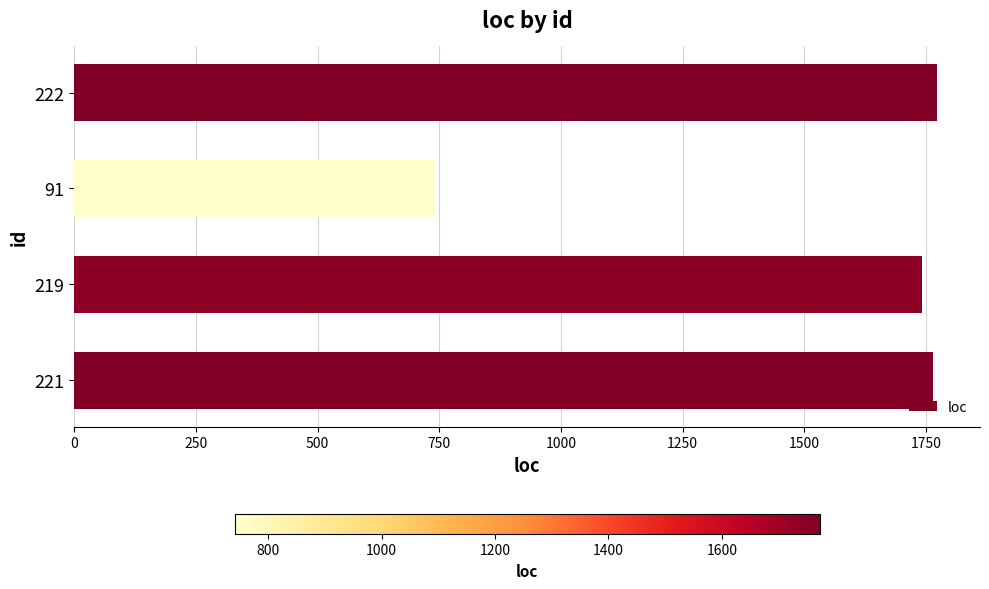

How many series are shown in this chart?

1